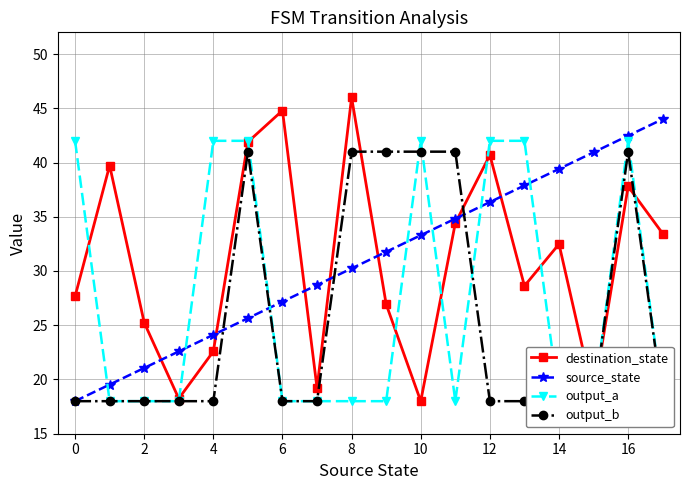

What is the sum of all destination_state values?

556.2